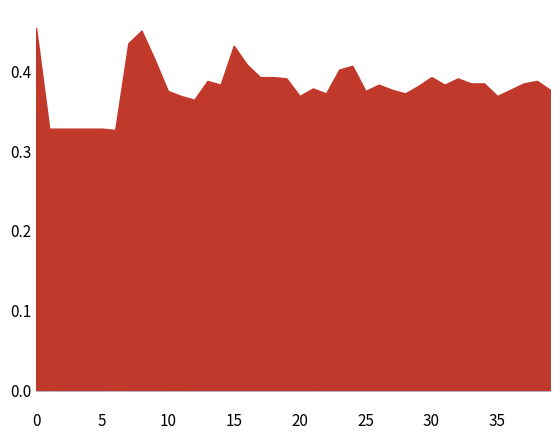

Where is the first local minimum for train-micro-misclf-rate?

6